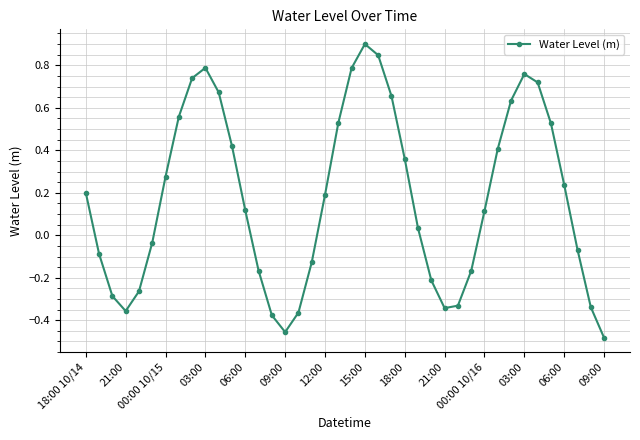

What is the difference between the second highest and minimum values?

1.3